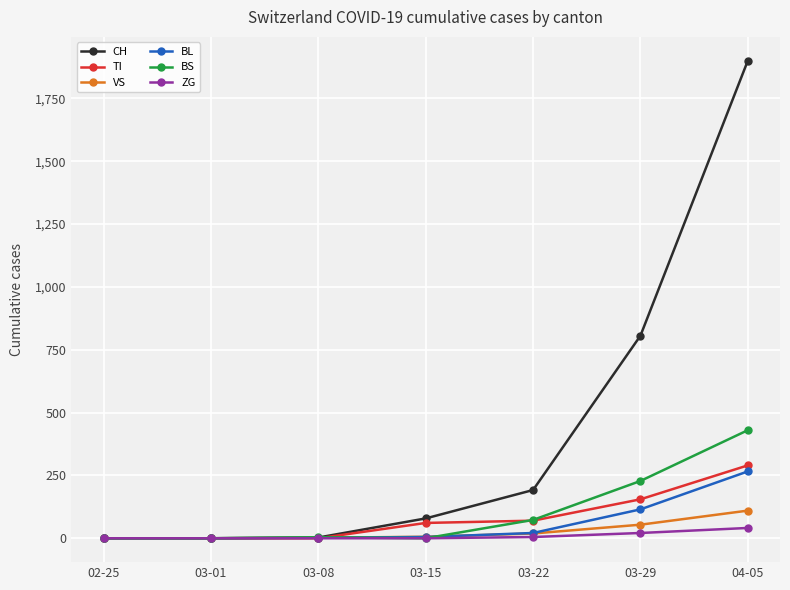

How many data points in VS are less than 6?

3